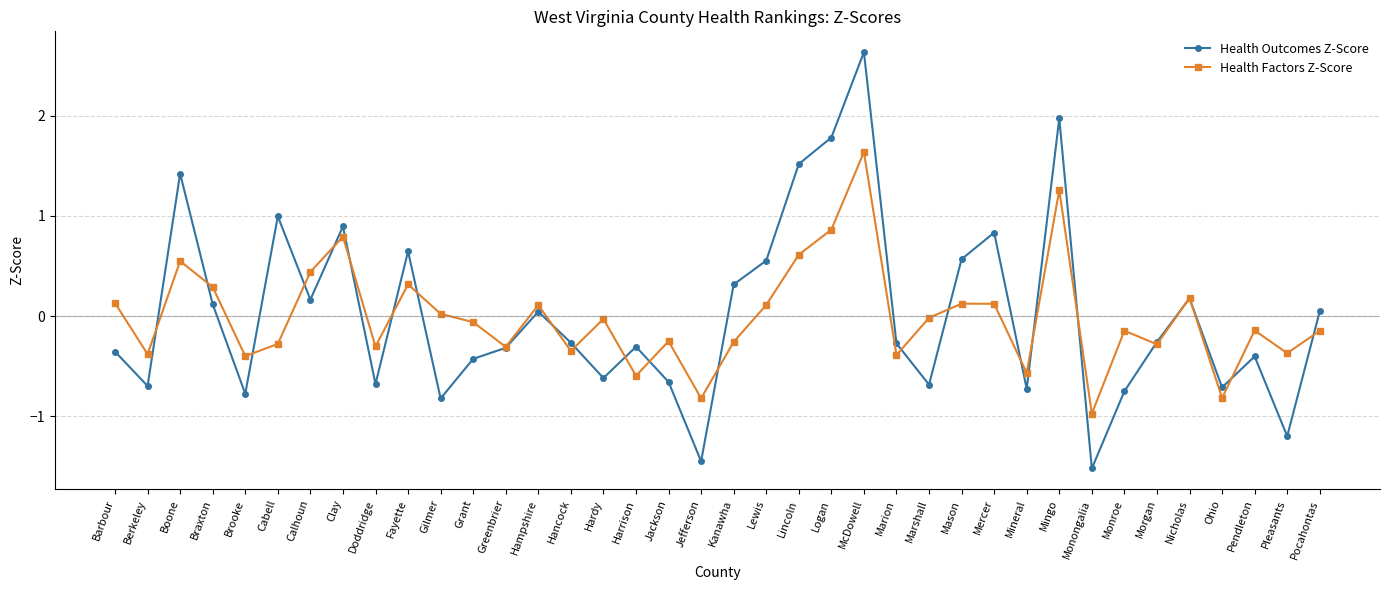

Is the value of Health Factors Z-Score at Jefferson greater than the value of Health Outcomes Z-Score at Pleasants?

Yes